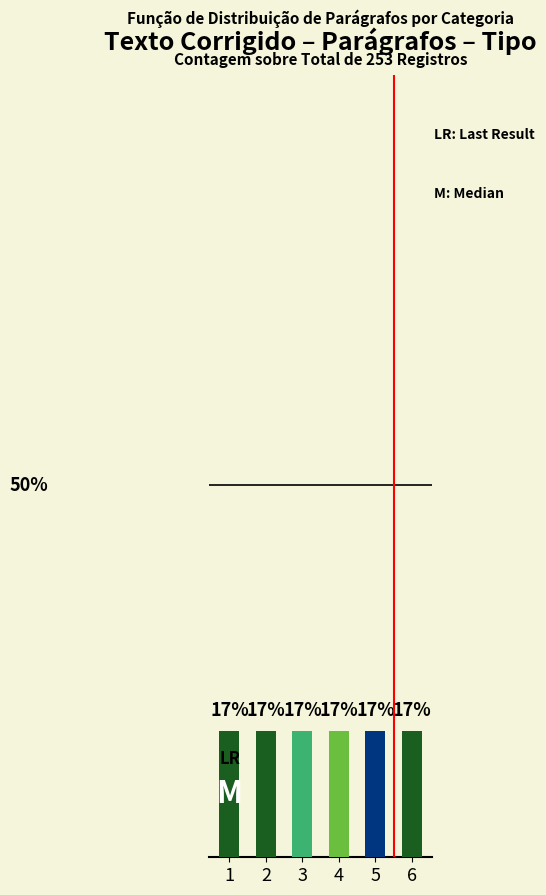

Which label corresponds to the largest value in the chart?

4